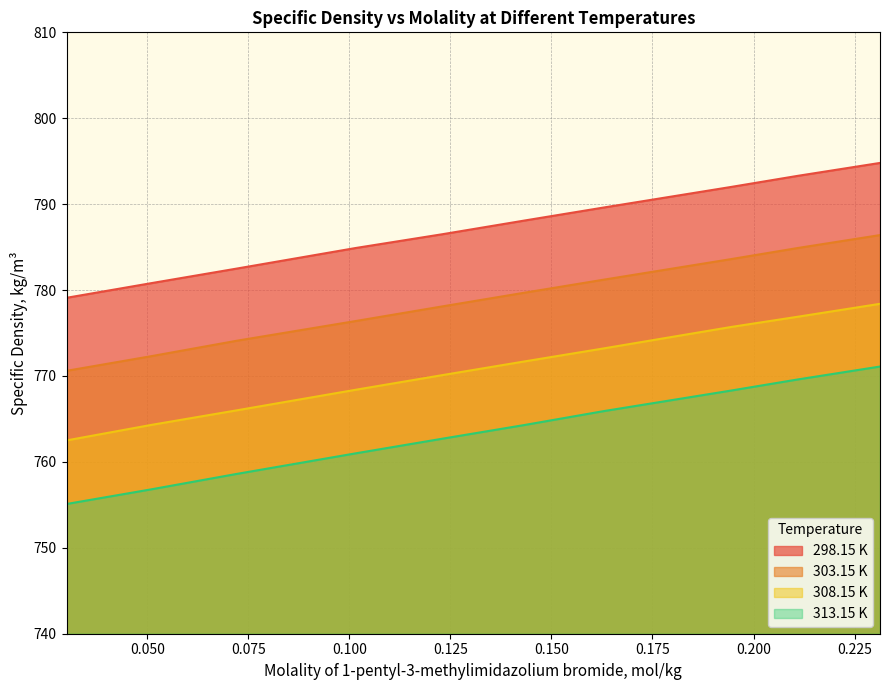

How many lines are shown in the chart?

4